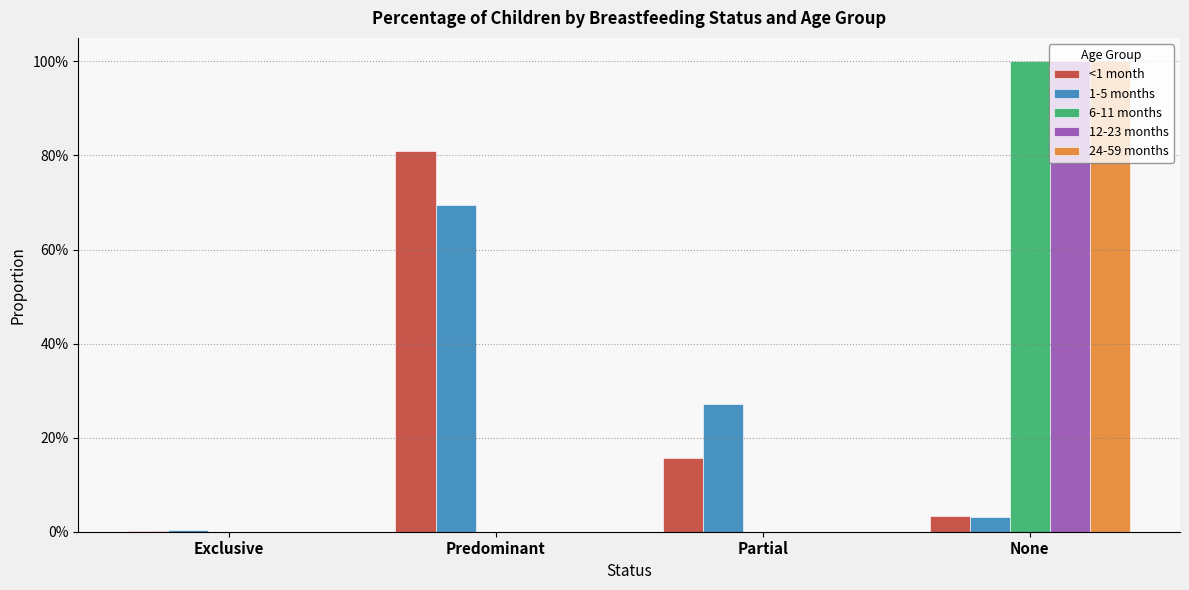

What are all the series names shown in the legend?

<1 month, 1-5 months, 6-11 months, 12-23 months, 24-59 months